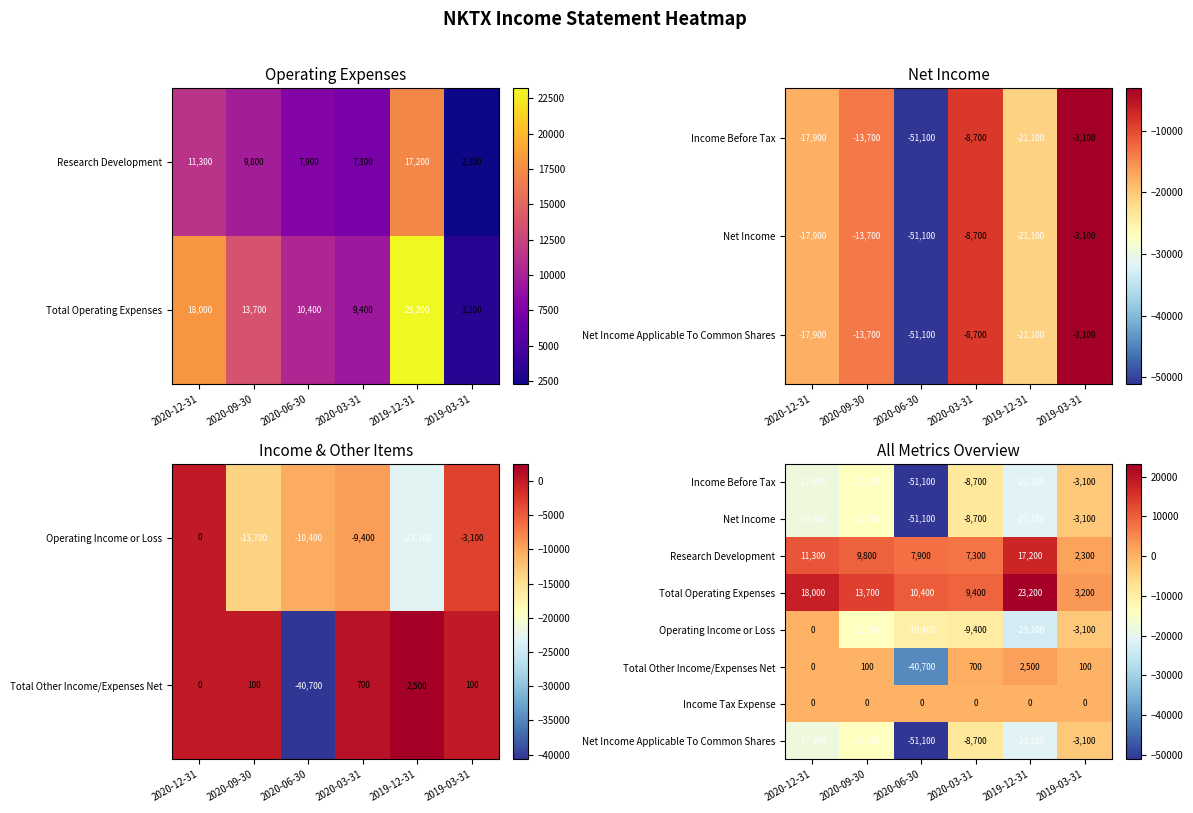

Where is Income Tax Expense nearest to the value 0?

2020-12-31